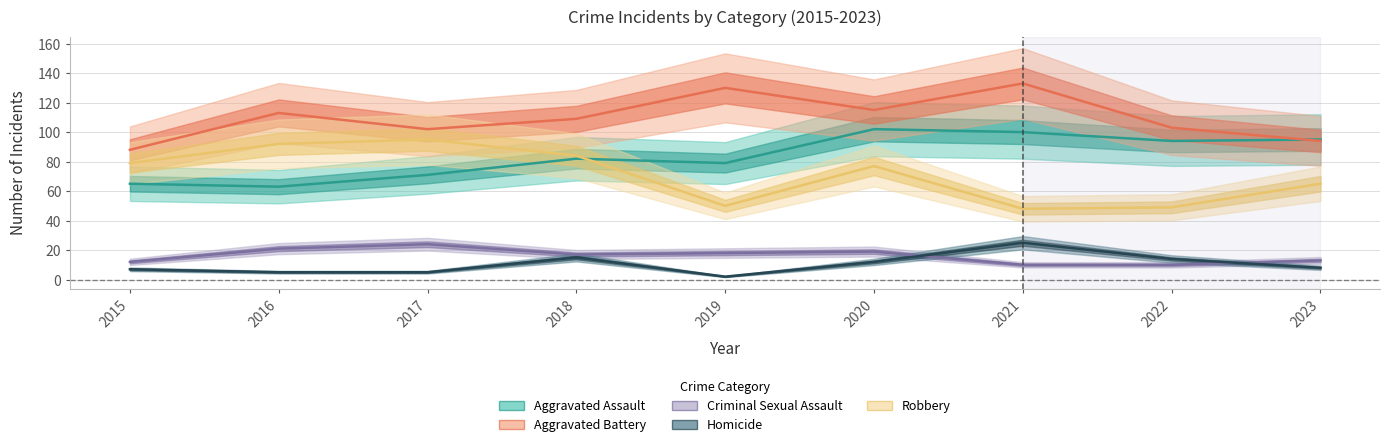

At which label is Aggravated Assault closest to 82?

2018